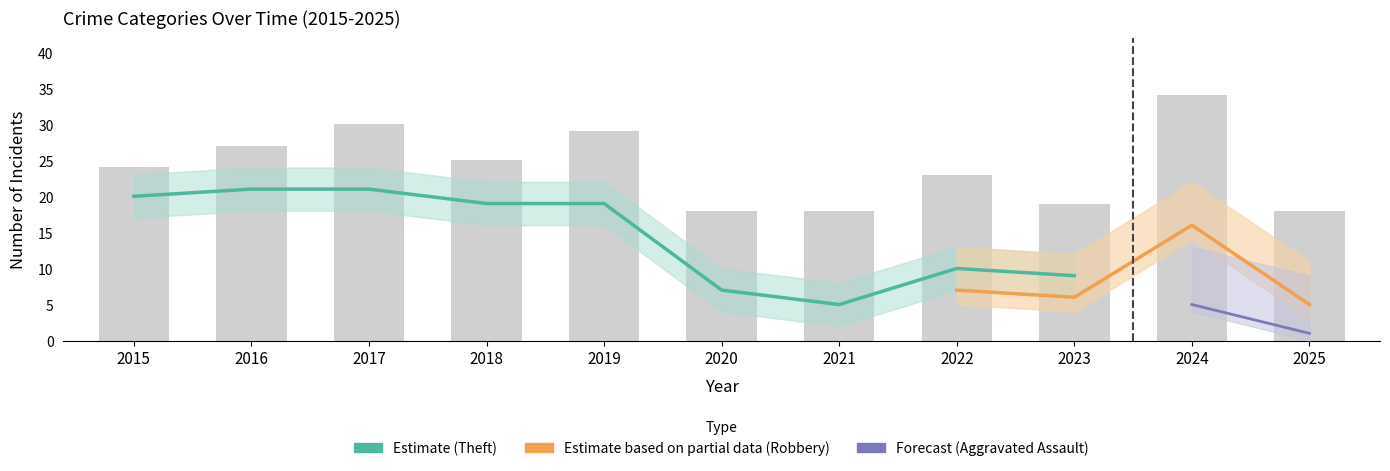

Which series has the largest range (max minus min)?

Theft